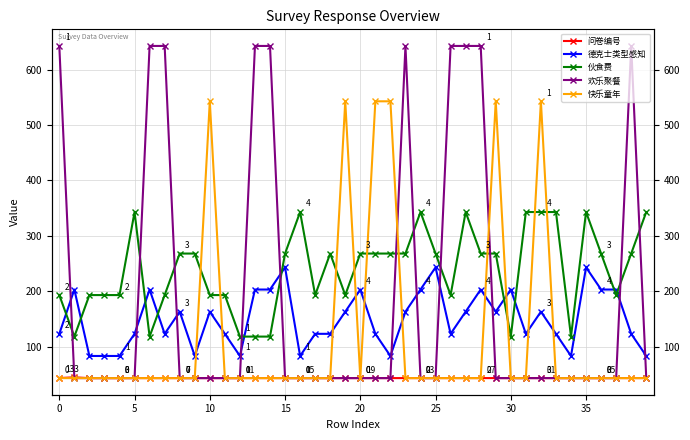

How many times do 快乐童年 and 伙食费 cross each other?

10